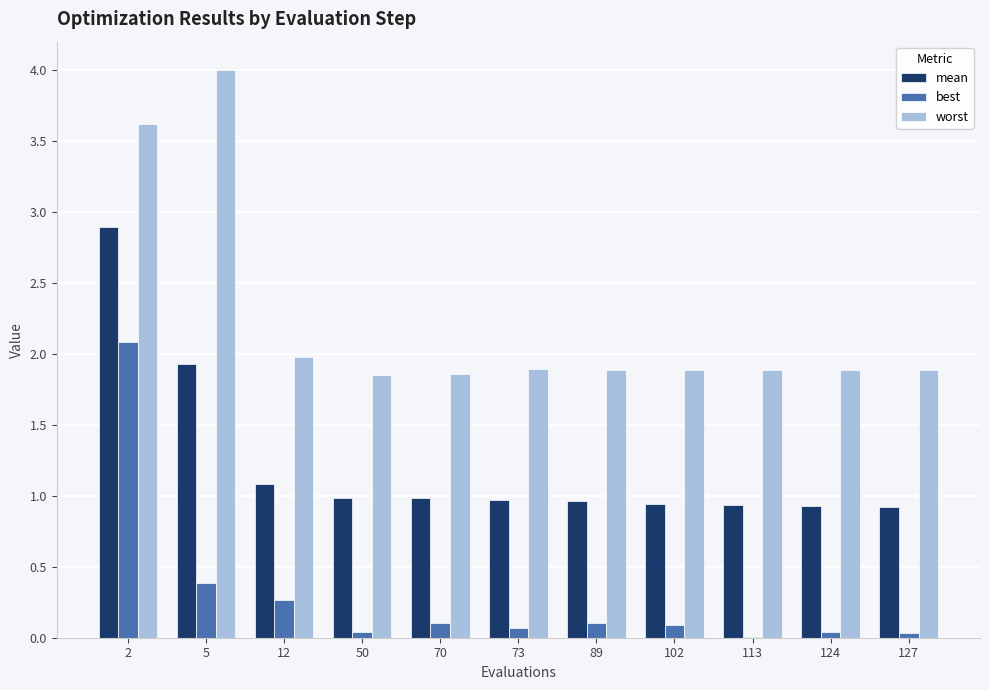

What is the spread (max minus min) of values at 5?

3.6